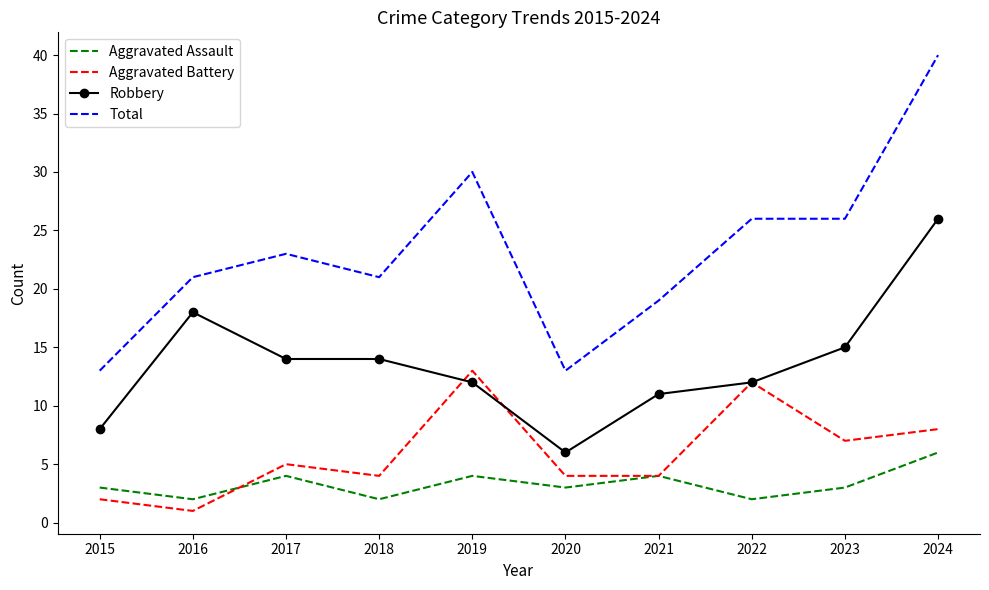

What is the average value of the Robbery series?

14